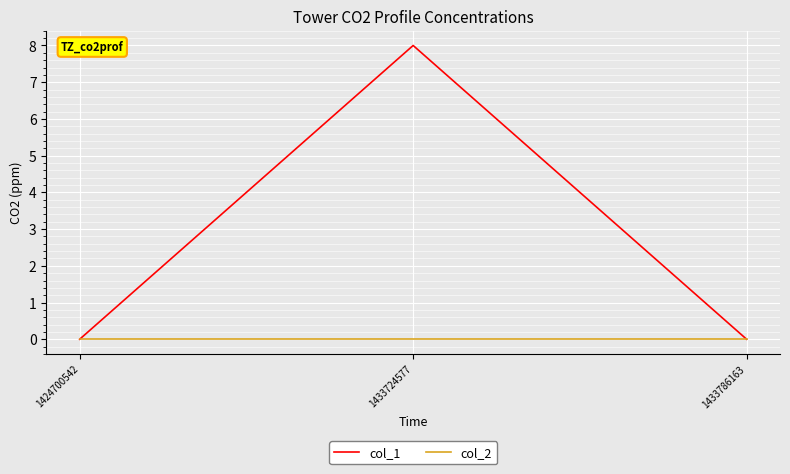

Reading left to right, transcribe all the data shown in this chart.

col_1: 1424700542=0	1433724577=8	1433786163=0
col_2: 1424700542=0	1433724577=0	1433786163=0